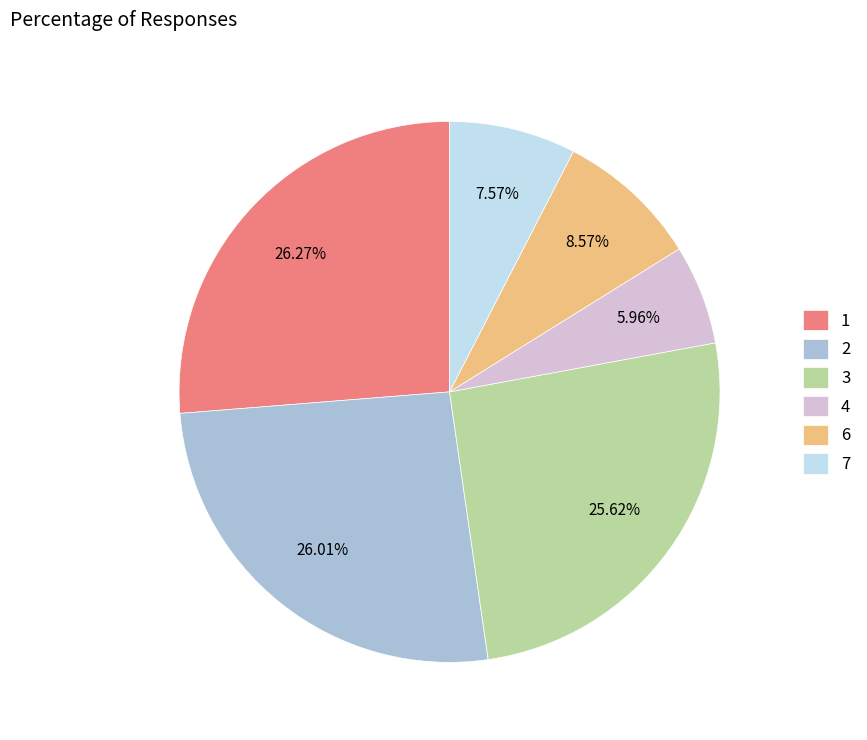

To the nearest percent, what is the difference between the largest and smallest slice percentages?

20%